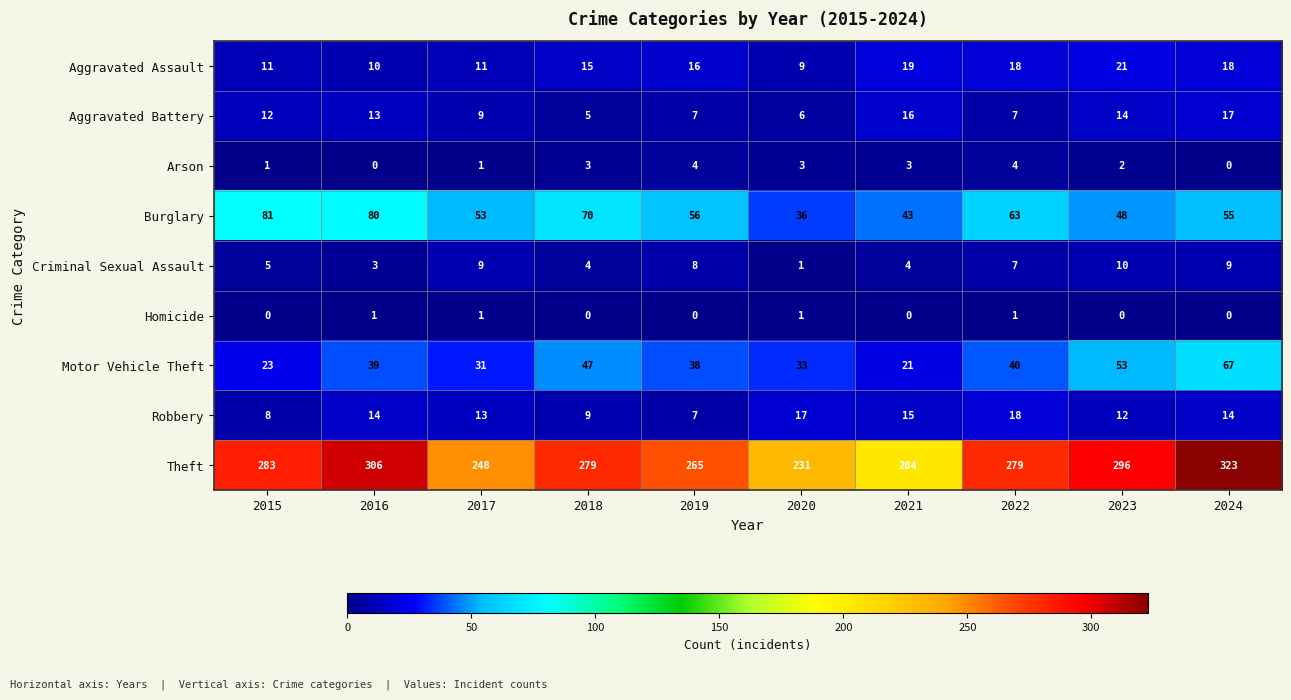

At which label is Robbery closest to 12?

2023